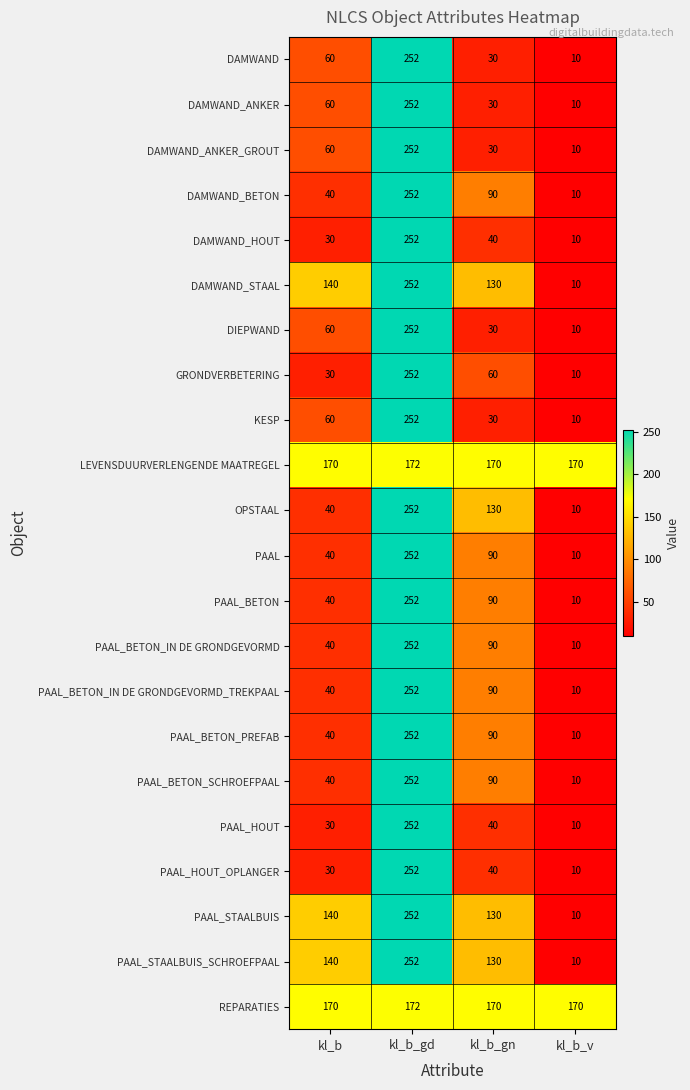

What is the difference between the highest and lowest values at kl_b_gn?

140